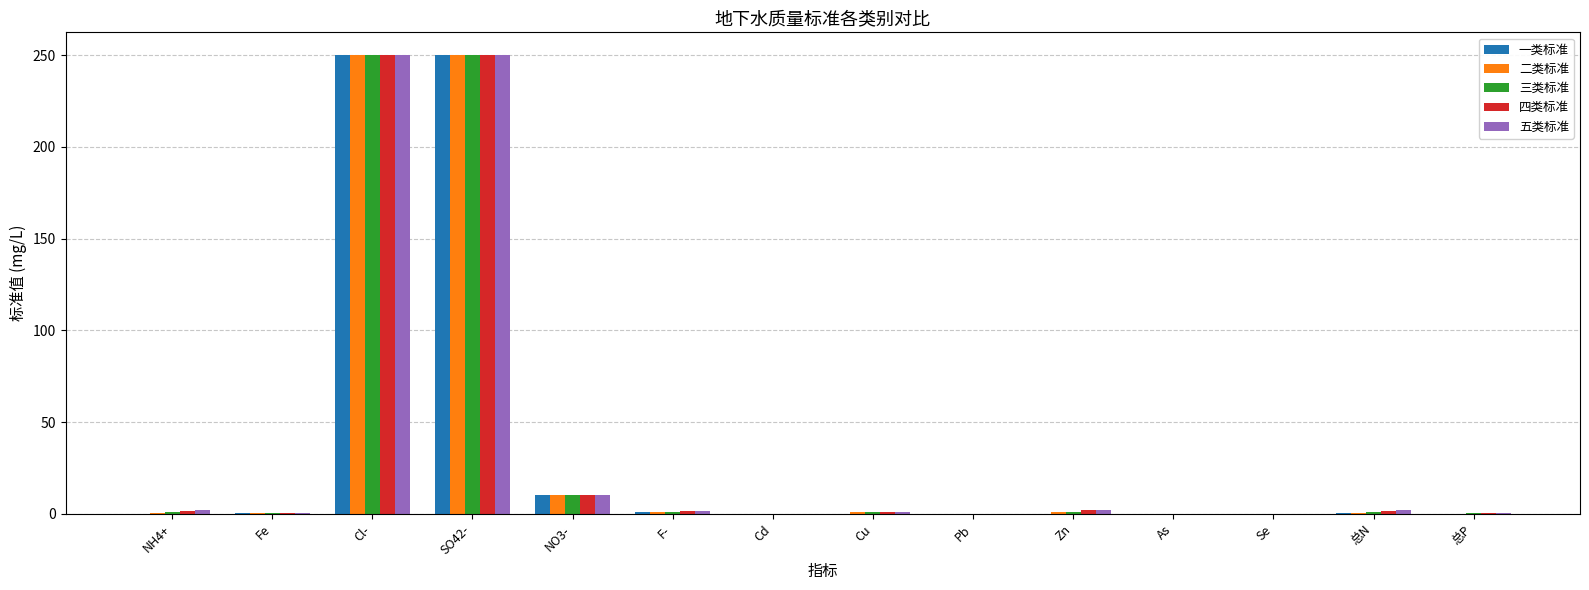

At which label is 三类标准 closest to 125?

NO3-